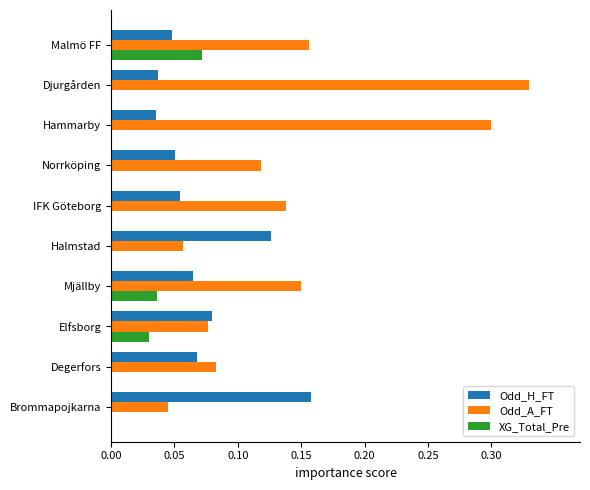

What is the sum of all Odd_H_FT values?

0.7